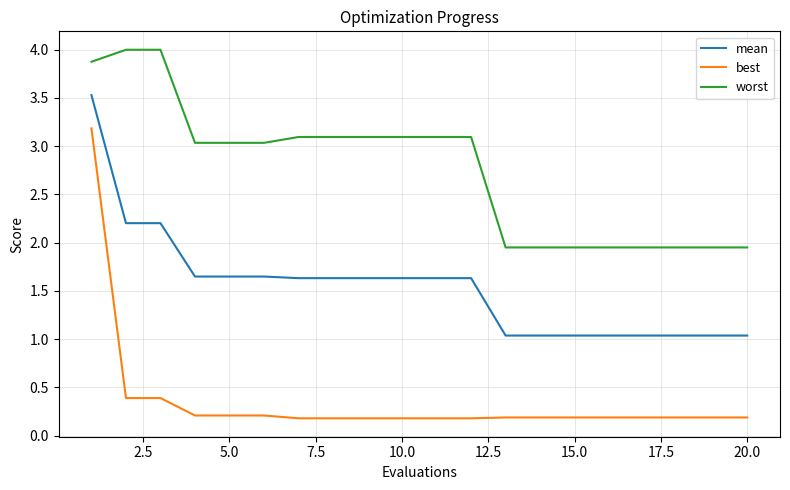

Which series has the largest total across all categories?

worst